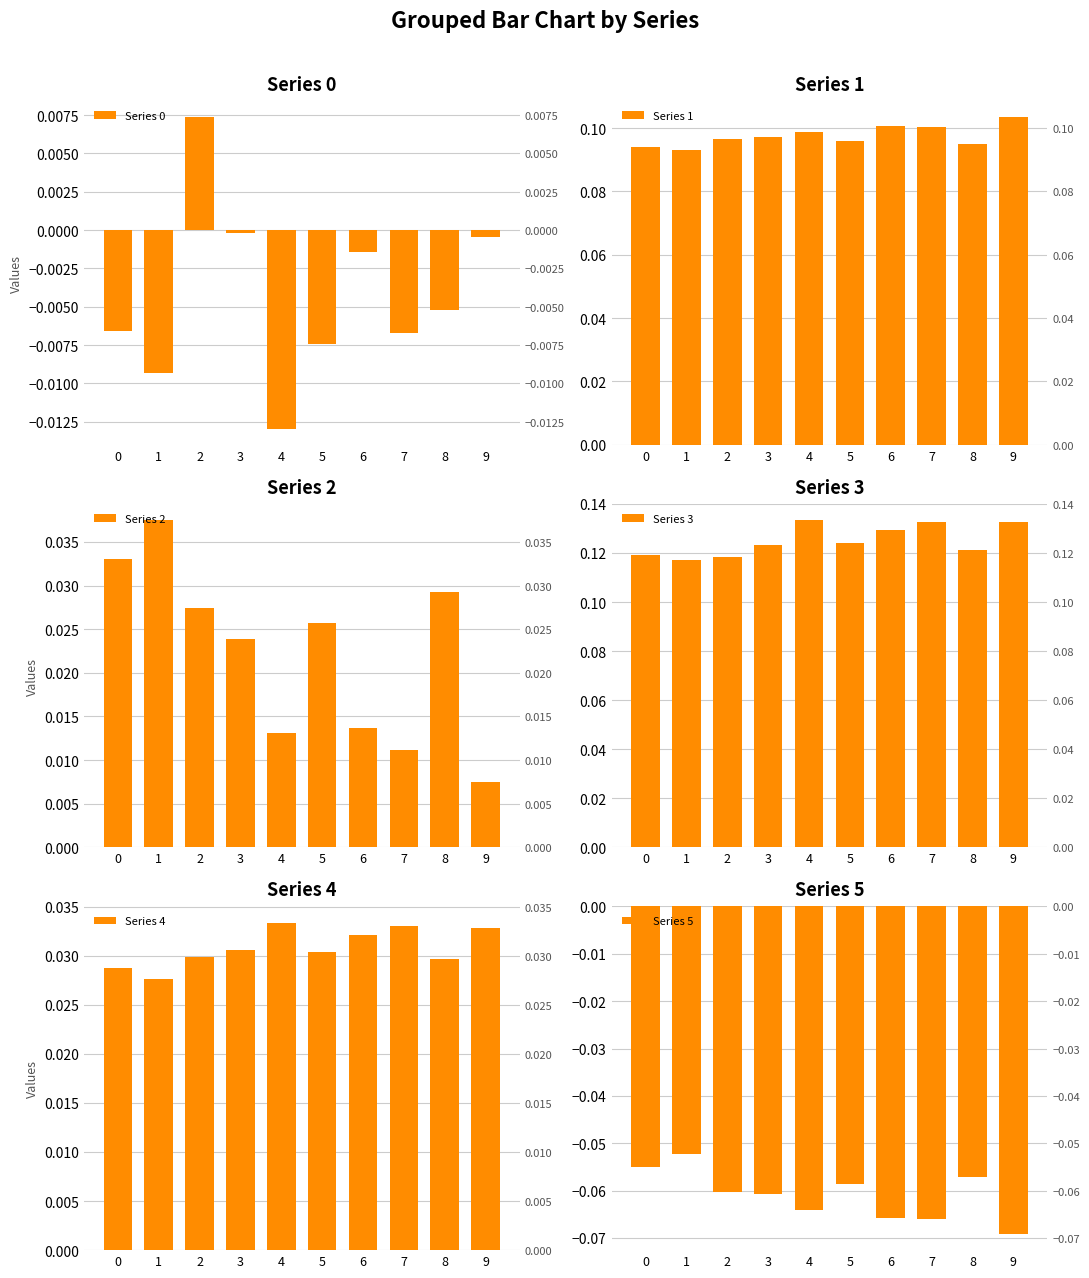

True or false: Series 2 has a value of 0.0 at 5.

True